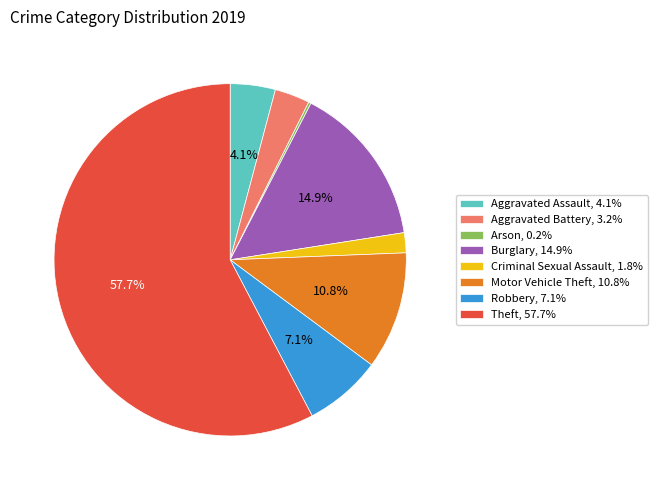

Is it true that Aggravated Assault is 4% of the pie?

True